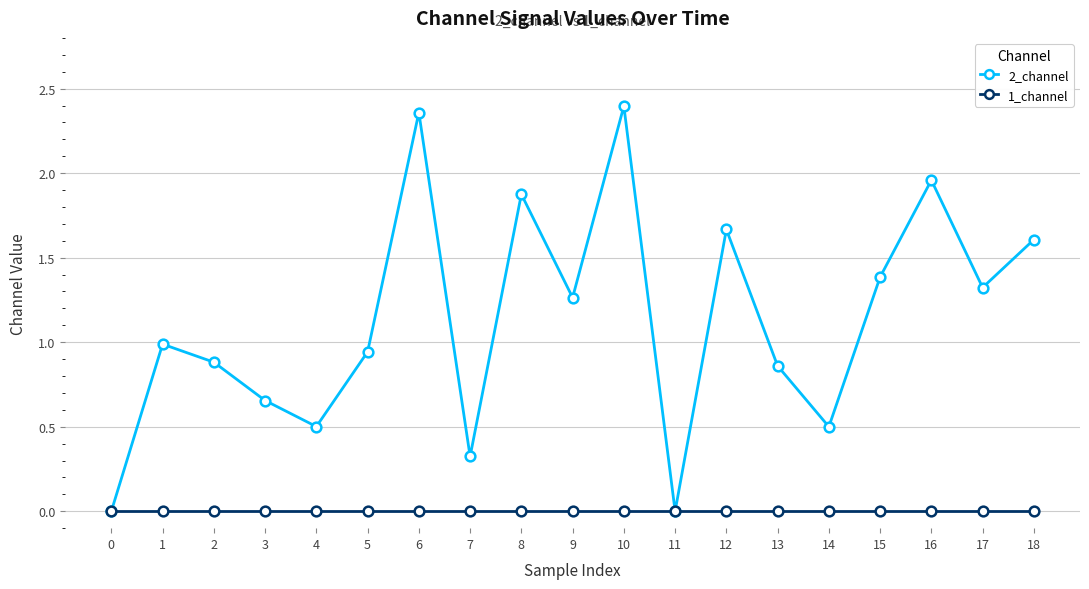

Rank the series by their maximum value, from lowest to highest.

1_channel, 2_channel